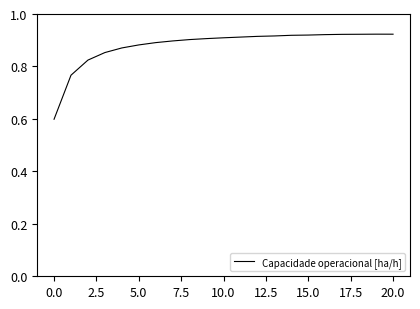

What is the difference between the maximum and minimum values?

0.3